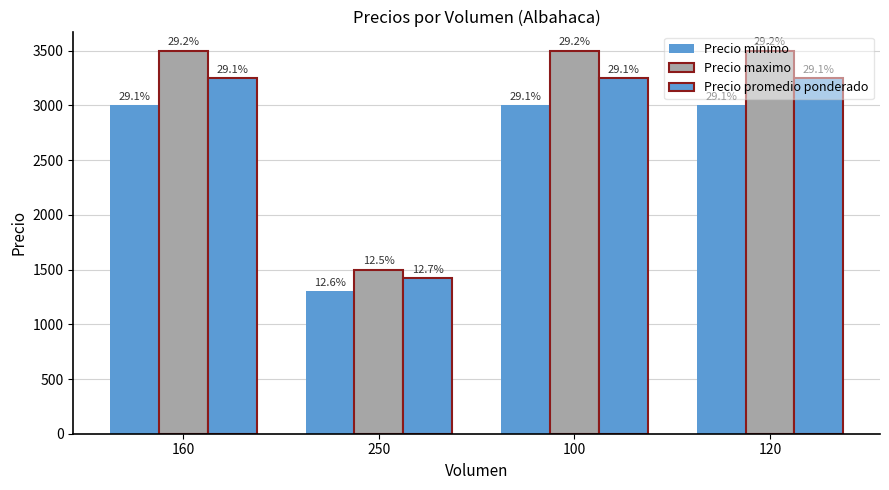

At which label is Precio promedio ponderado closest to 2335?

160